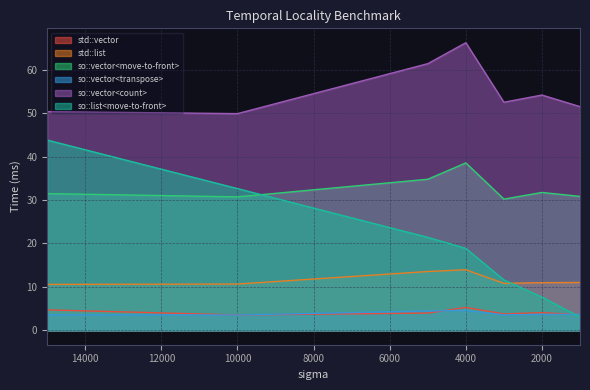

What are all the series names shown in the legend?

std::vector, std::list, so::vector<move-to-front>, so::vector<transpose>, so::vector<count>, so::list<move-to-front>